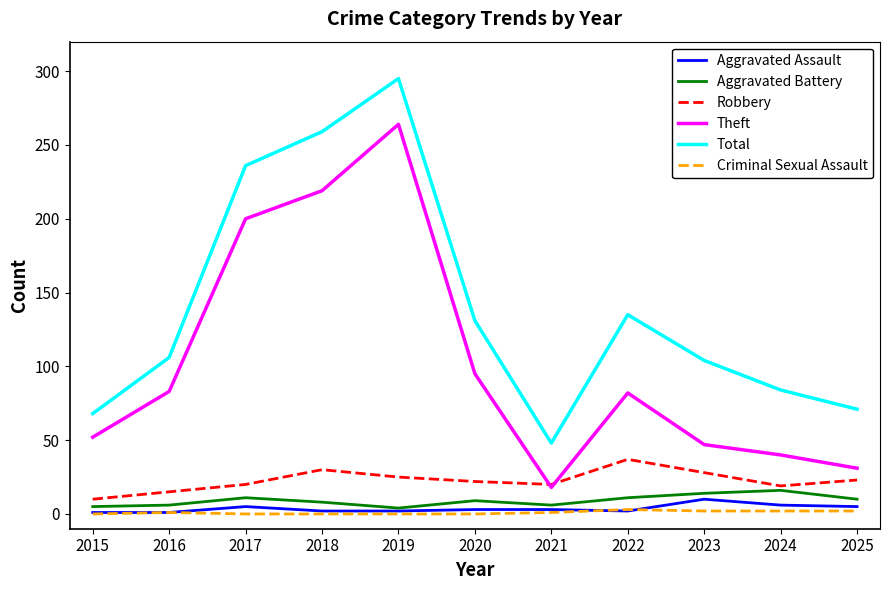

Rank the series by their maximum value, from lowest to highest.

Criminal Sexual Assault, Aggravated Assault, Aggravated Battery, Robbery, Theft, Total